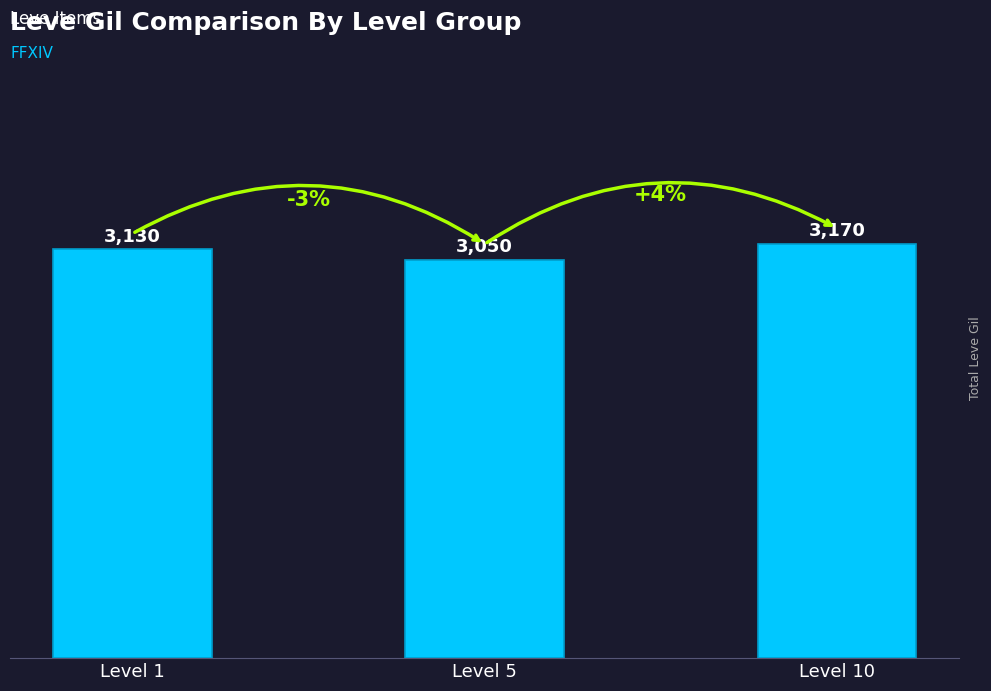

Rank the categories by value from highest to lowest.

Level 10, Level 1, Level 5